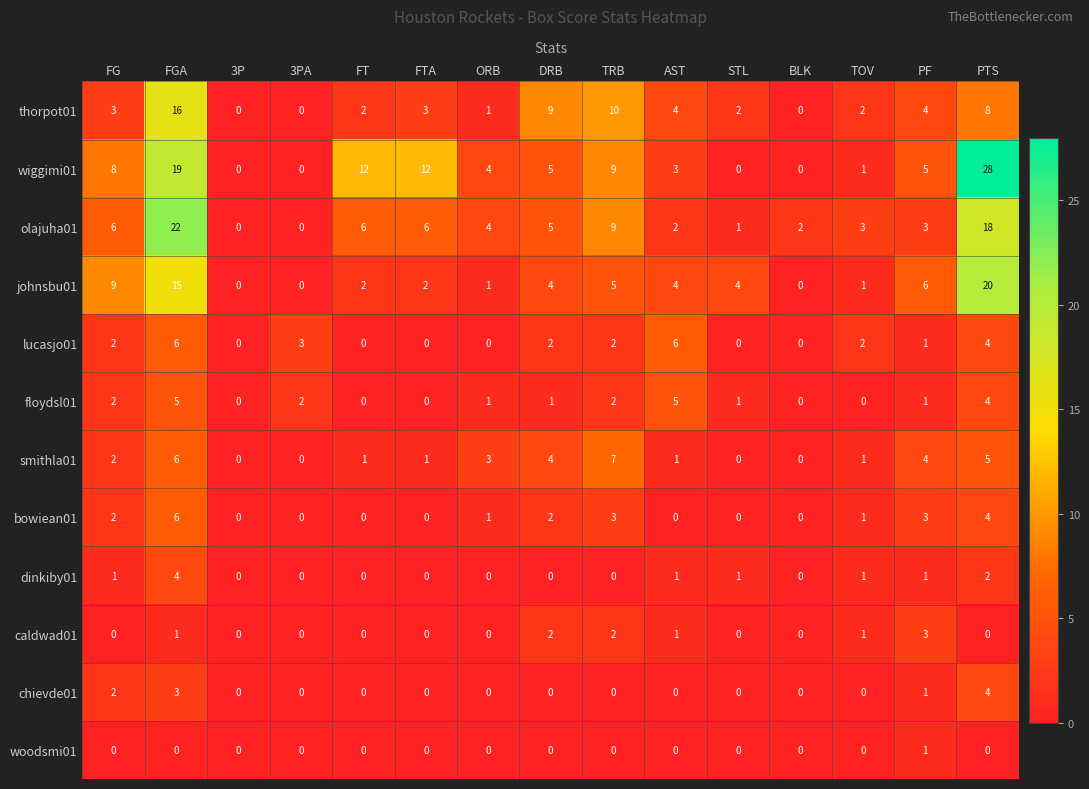

At which category is the sum across all series the highest?

FGA